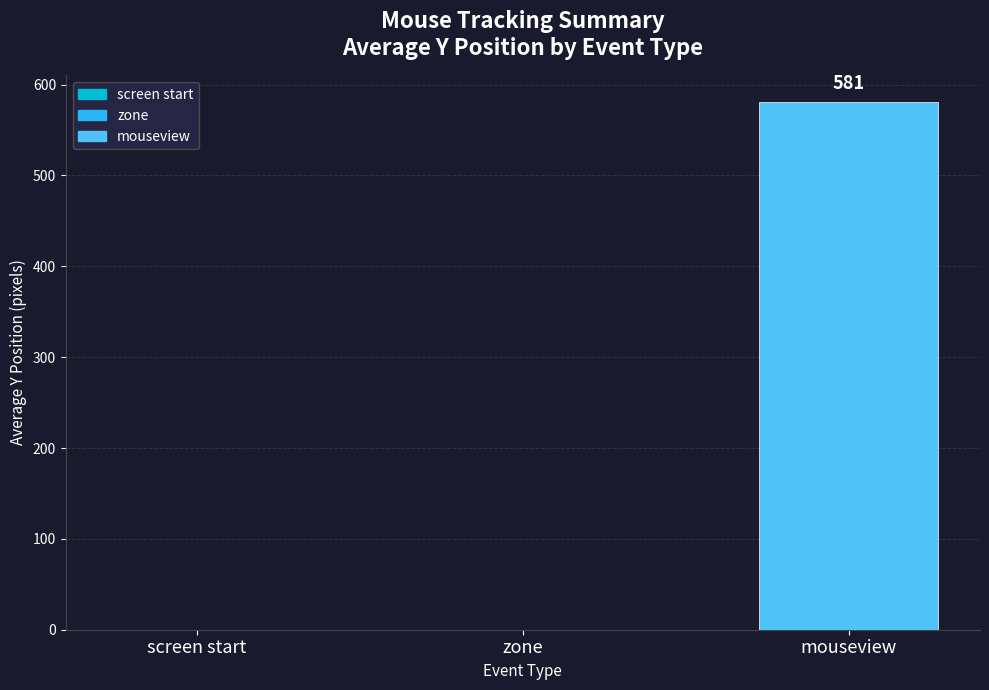

Reading left to right, list all the values displayed in this chart.

0	0	581